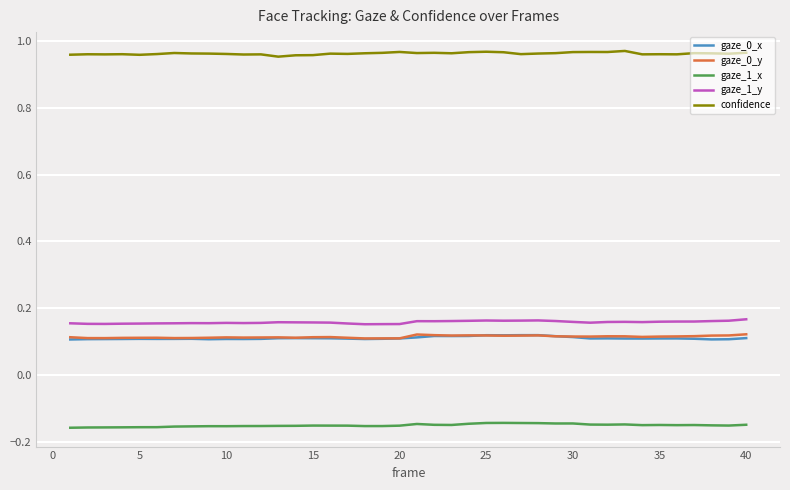

How many lines are shown in the chart?

5